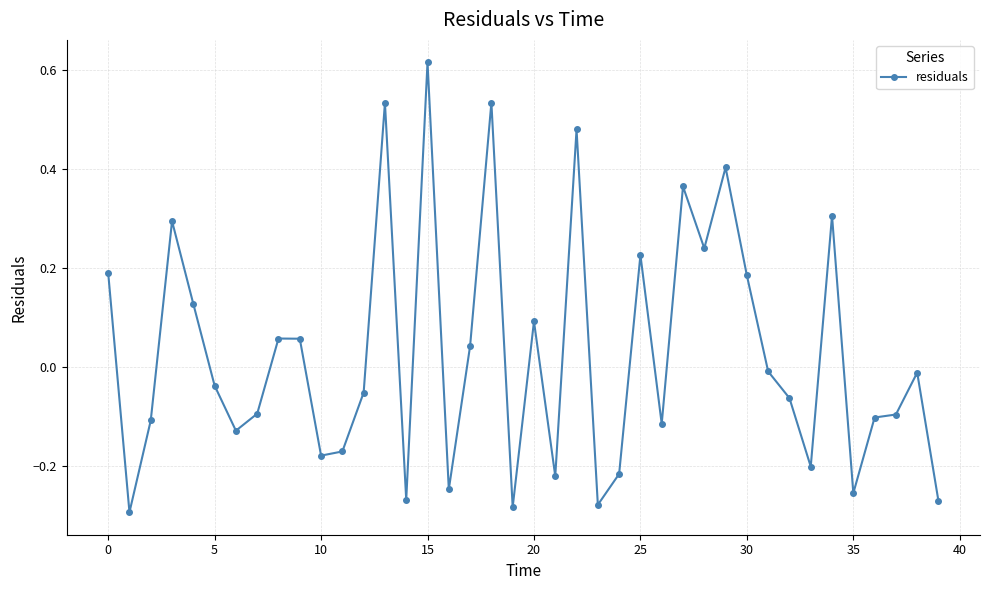

True or false: there are more than 0 points higher than both neighbors.

True